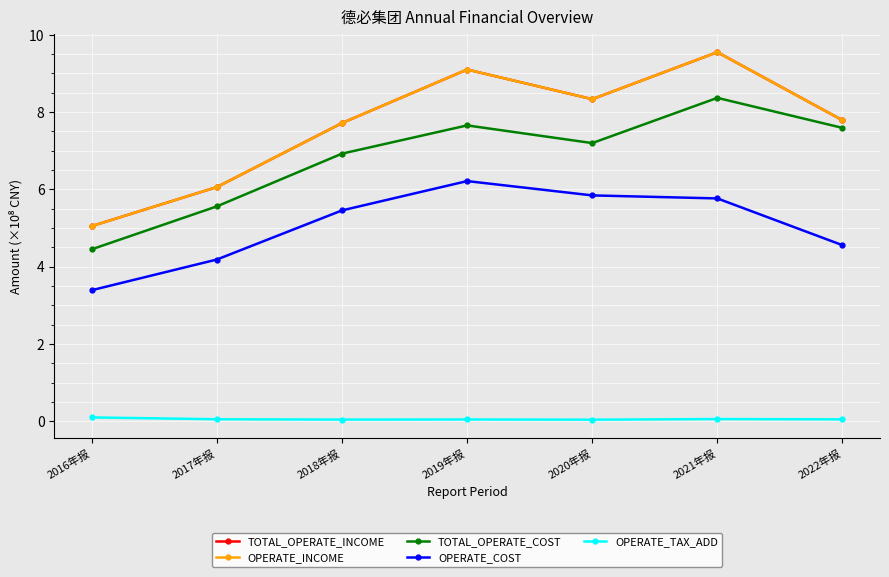

At which category does TOTAL_OPERATE_INCOME reach its first local peak?

2019年报